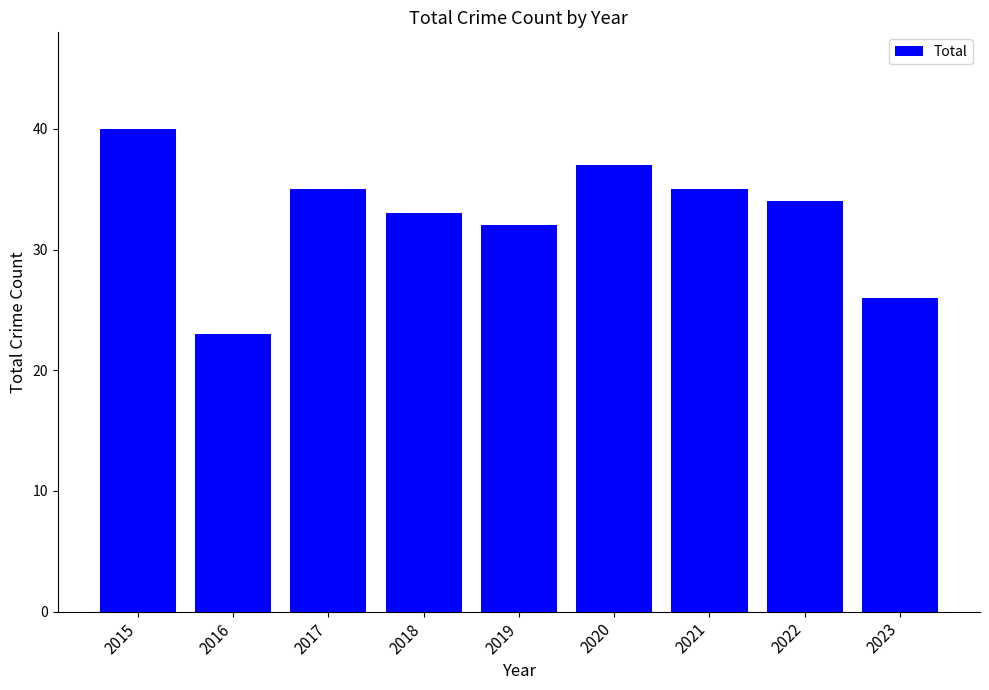

At which label does the data first exceed 34?

2015